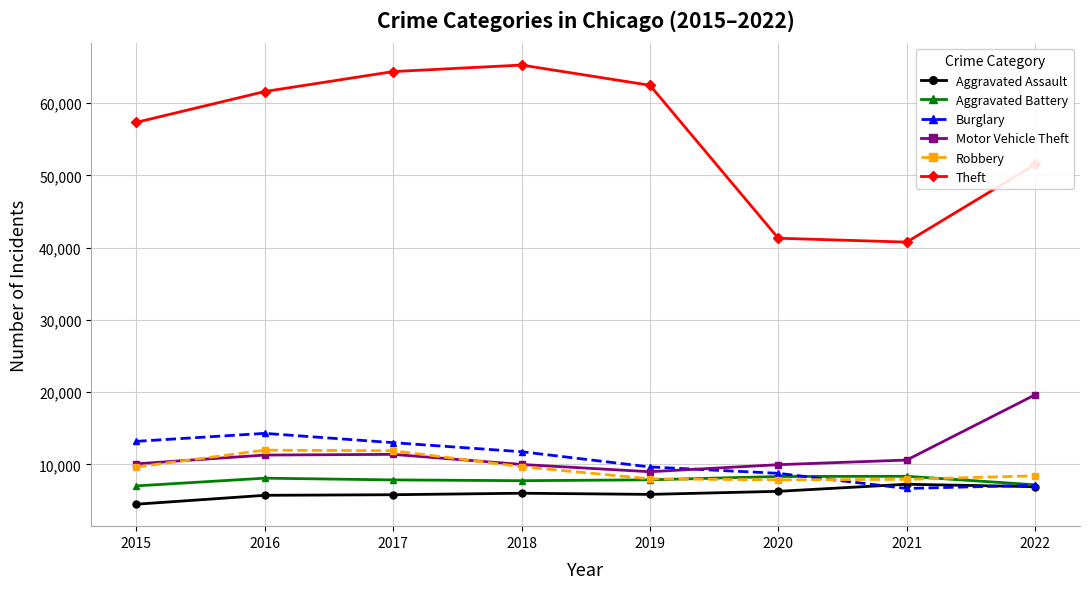

What are all the series names shown in the legend?

Aggravated Assault, Aggravated Battery, Burglary, Motor Vehicle Theft, Robbery, Theft